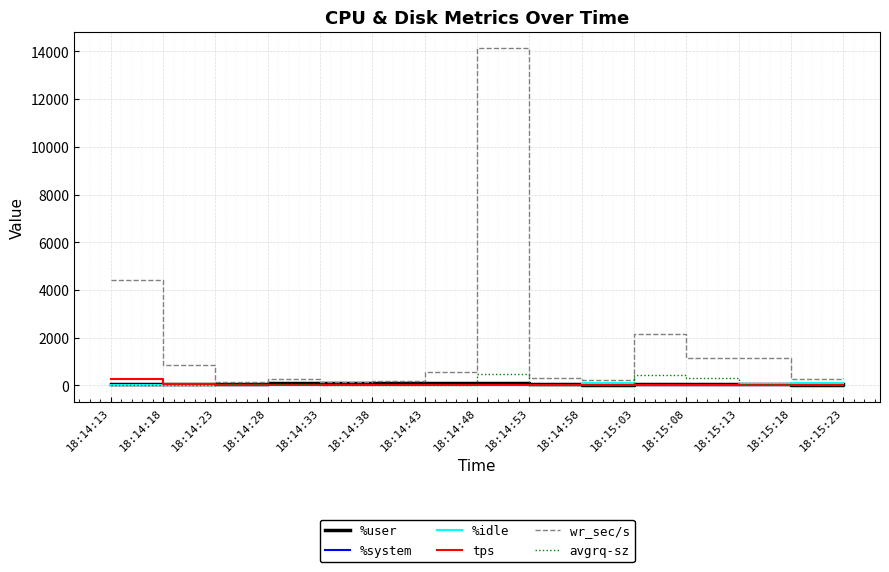

Which series has the largest range (max minus min)?

wr_sec/s